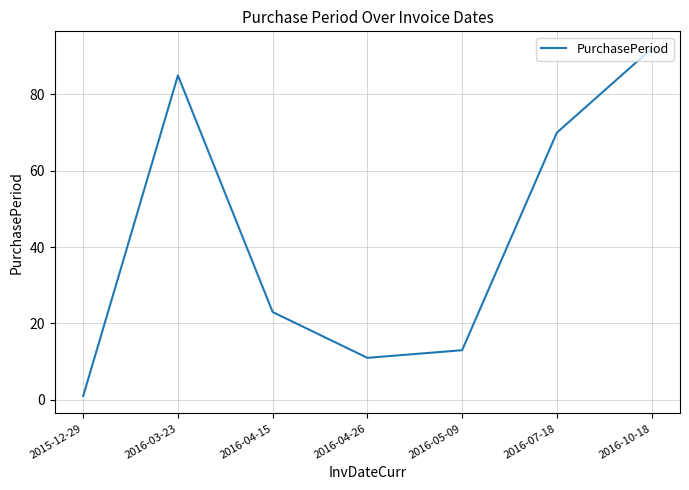

Is this an area chart (filled region under the line)?

No